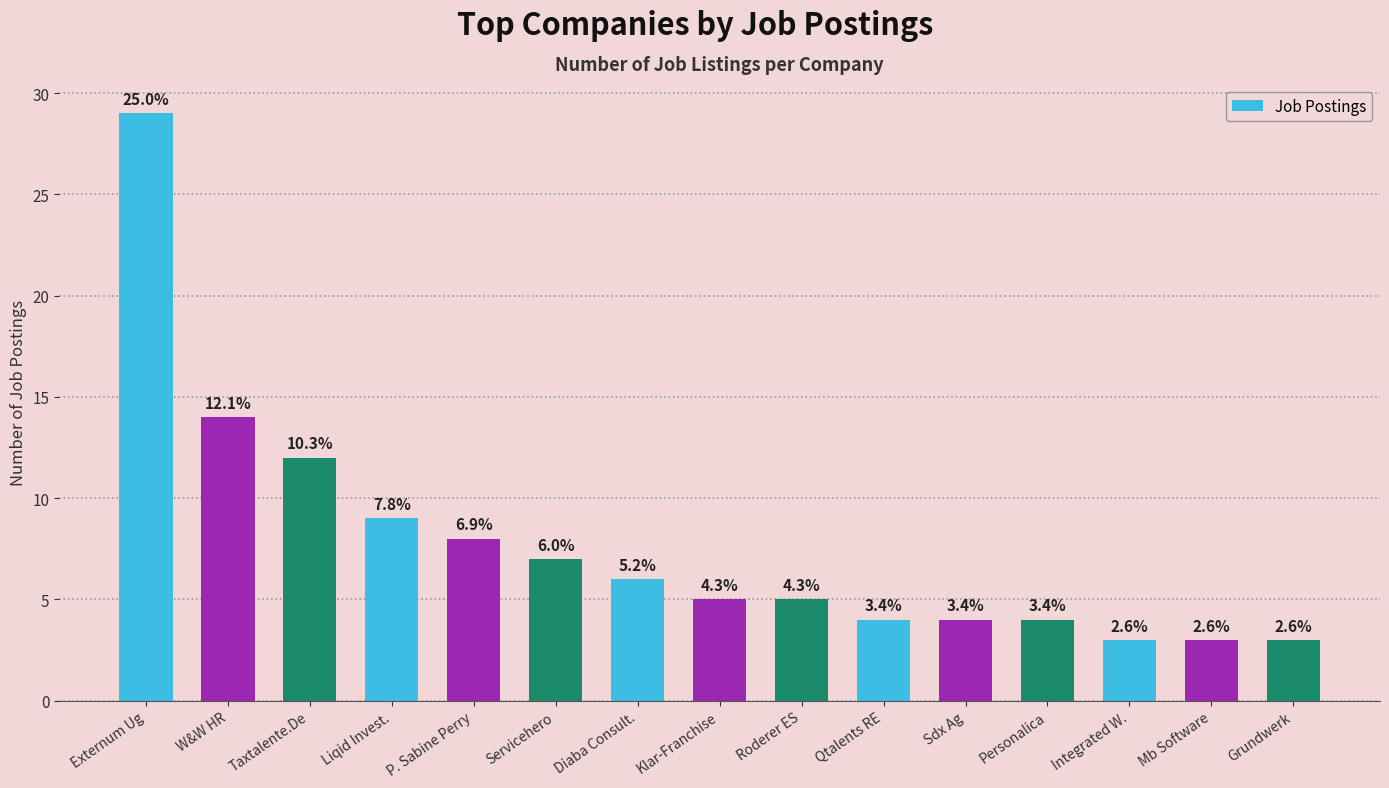

Reading left to right, what are all the values shown in this chart?

29	14	12	9	8	7	6	5	5	4	4	4	3	3	3